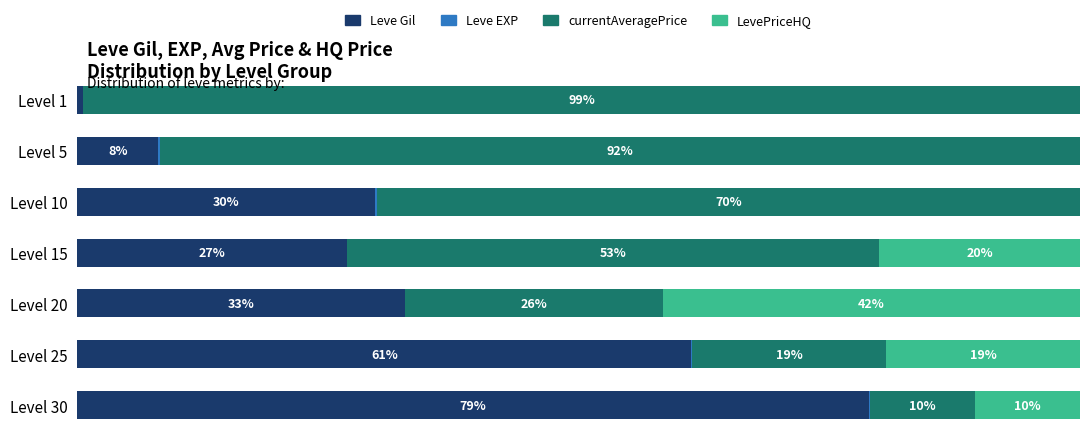

Reading right to left, list all the values displayed in this chart.

Leve Gil: 79.0	61.2	32.7	26.9	29.6	8.1	0.6
Leve EXP: 0.1	0.1	0.0	0.0	0.3	0.2	0.0
currentAveragePrice: 10.5	19.4	25.7	53.0	70.1	91.8	99.4
LevePriceHQ: 10.5	19.4	41.6	20.0	0.0	0.0	0.0